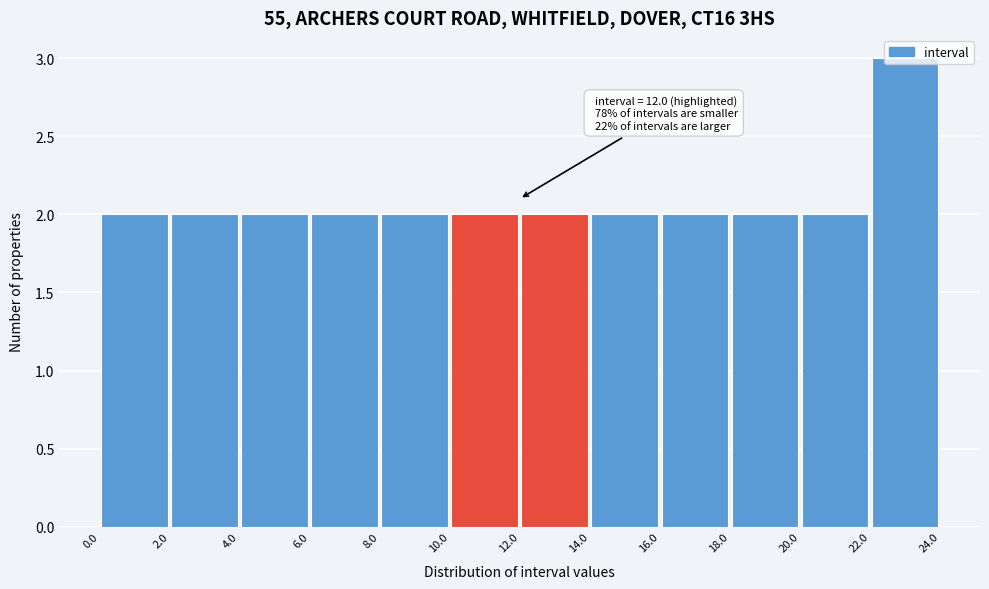

Which range on the x-axis has the tallest bar?

22.0 to 24.0